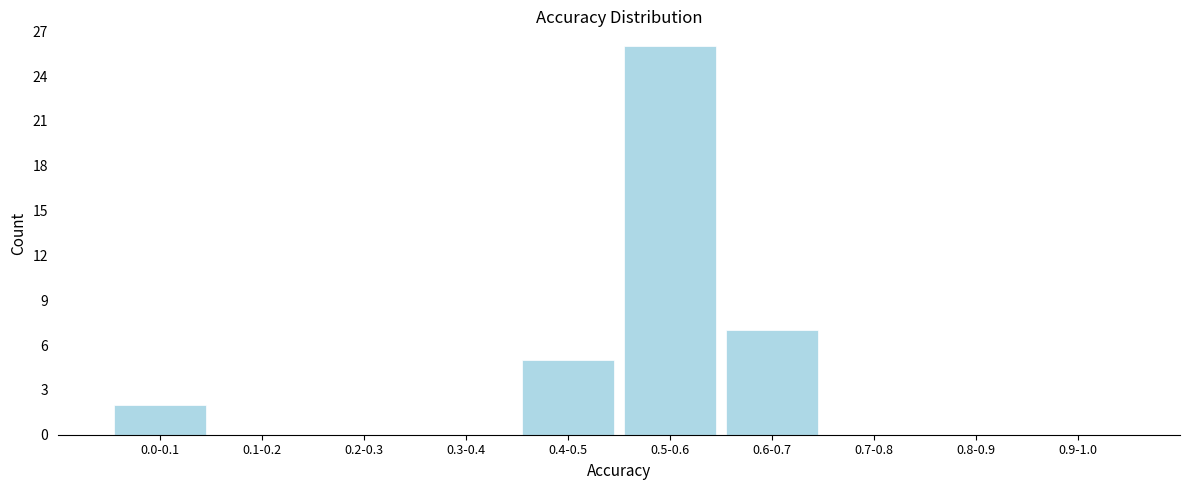

Reading left to right, list all the values displayed in this chart.

0.0-0.1=2	0.1-0.2=0	0.2-0.3=0	0.3-0.4=0	0.4-0.5=5	0.5-0.6=26	0.6-0.7=7	0.7-0.8=0	0.8-0.9=0	0.9-1.0=0